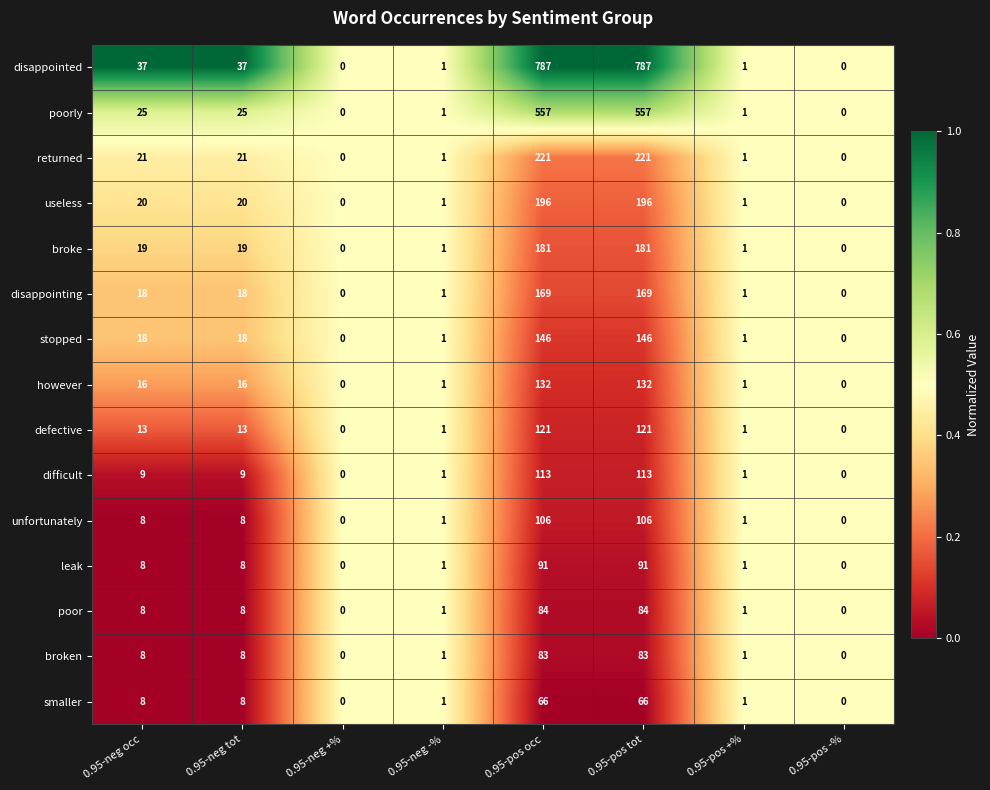

What is the highest value of the returned series?

221